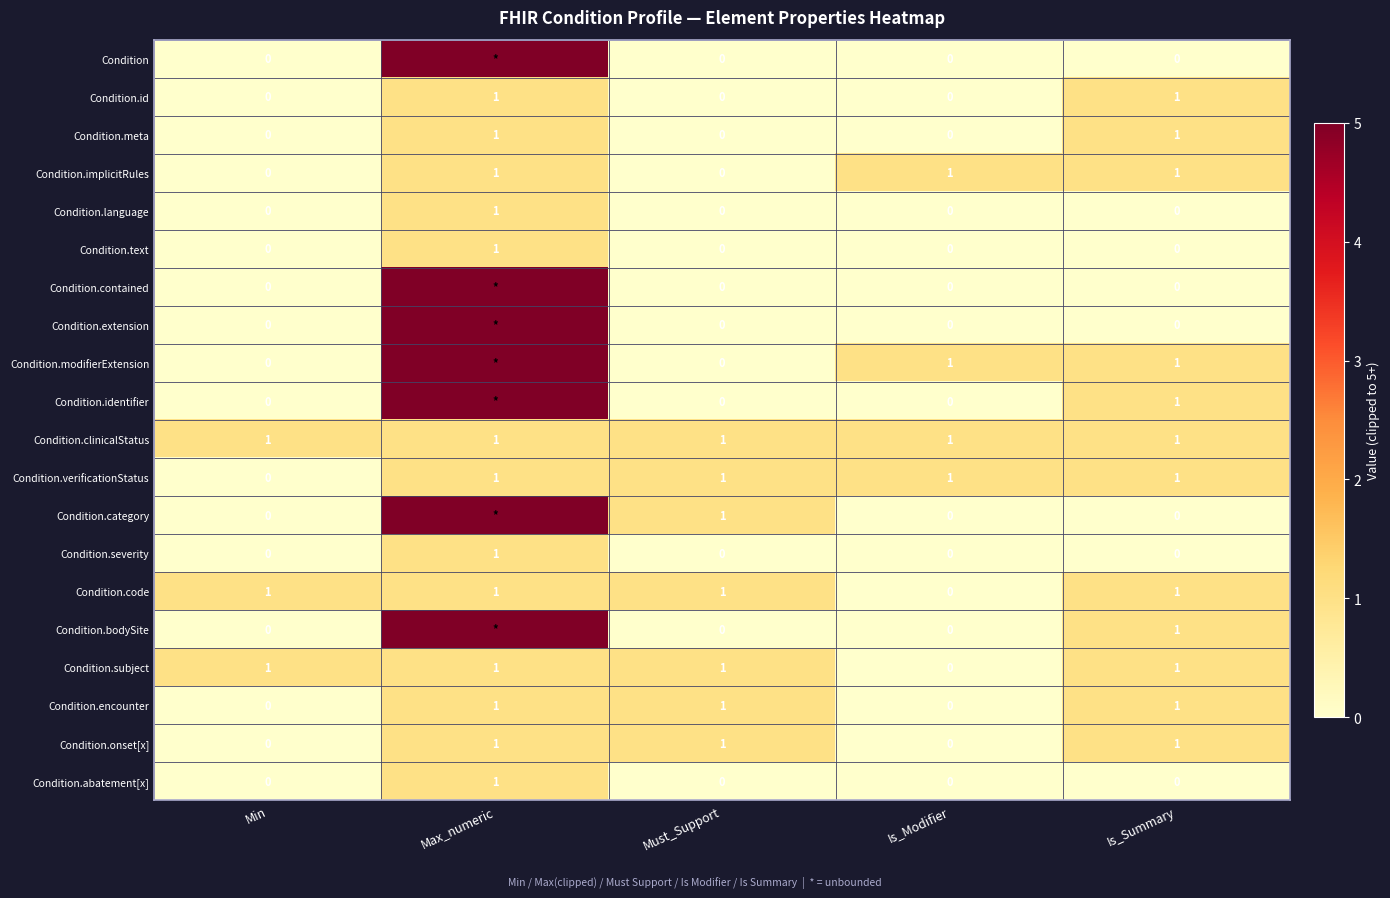

Read the Condition.onset[x] value at Is_Summary.

1